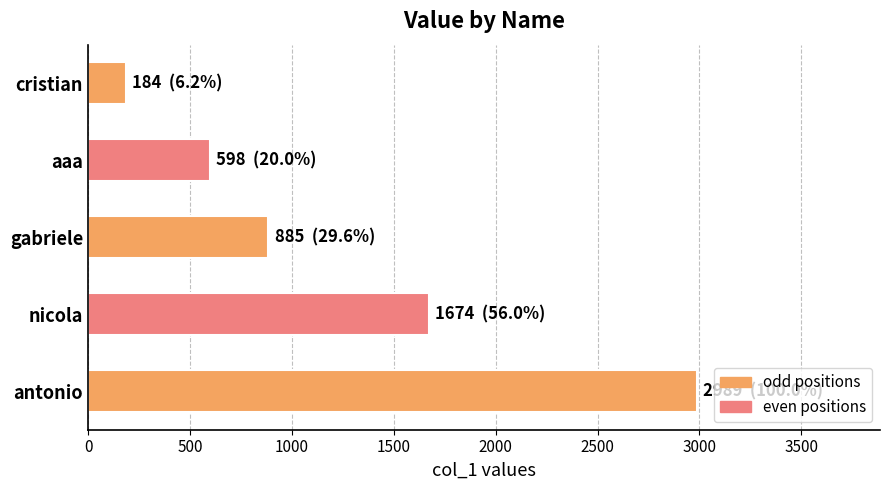

How many bars are there in total?

5